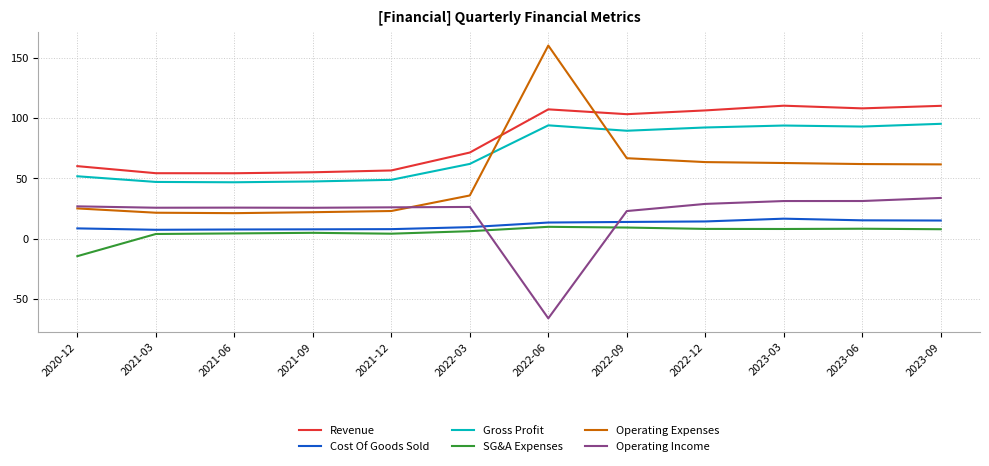

The Operating Expenses series shows 61.8 at 2023-06. True or false?

True